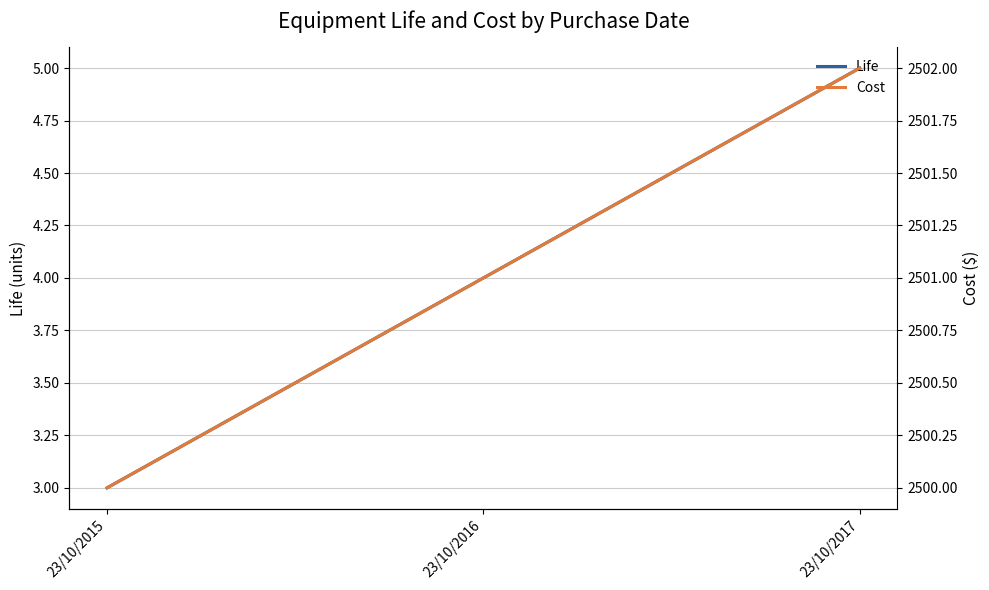

At which category does the chart reach its minimum across all series?

23/10/2015